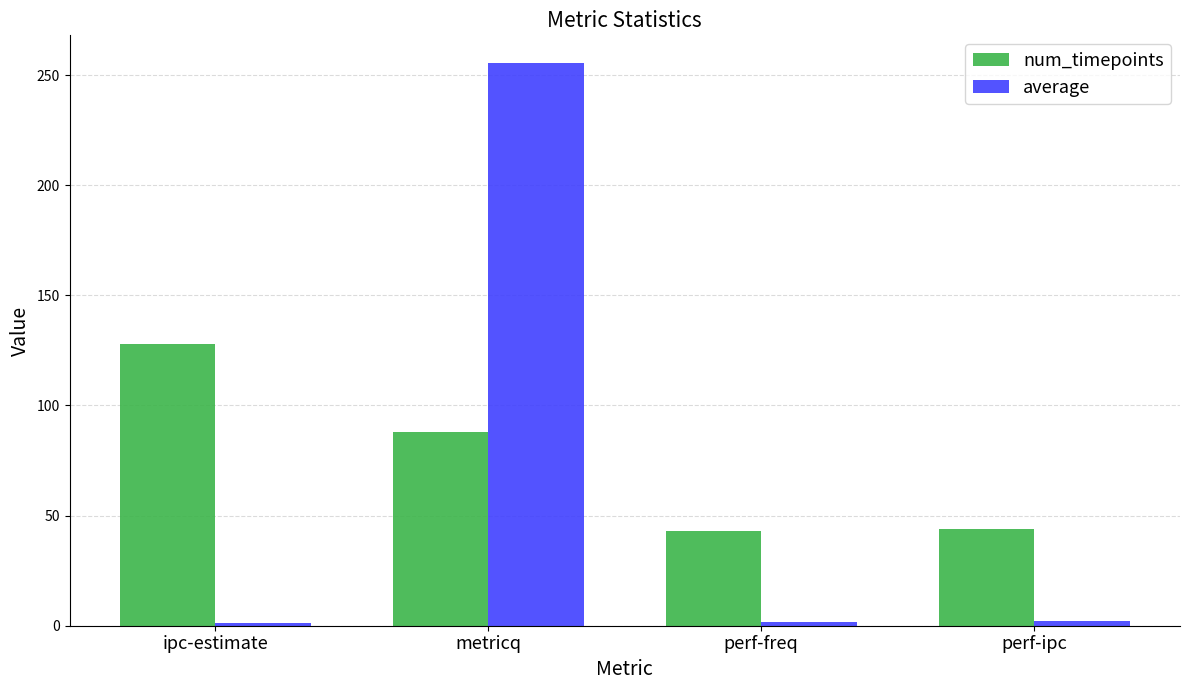

Is it true that average equals 255.3 at metricq?

True